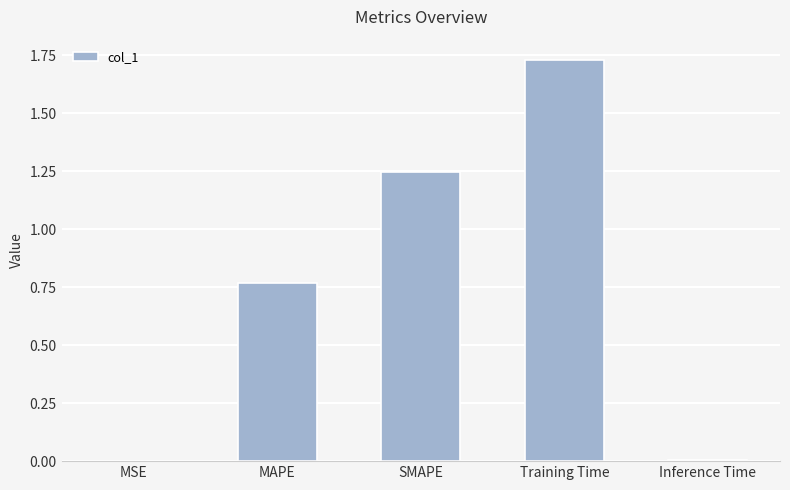

Is it true that the value at Inference Time is 0.0?

True